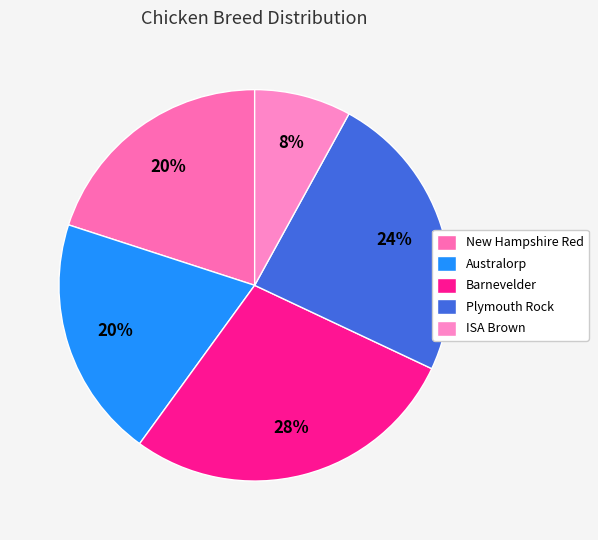

To the nearest percent, what is the average slice percentage?

20%